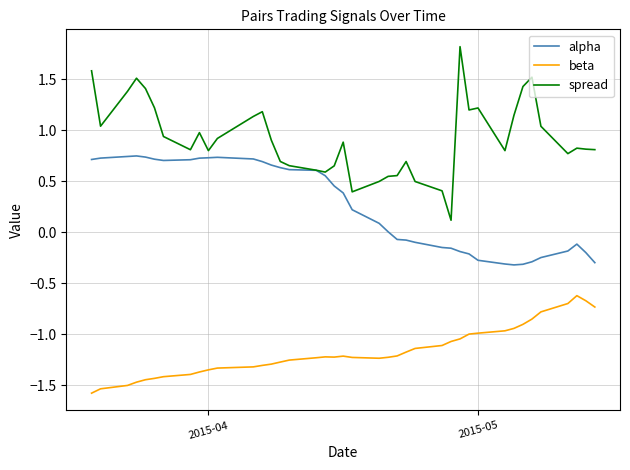

What is the minimum value shown in the chart?

-1.6